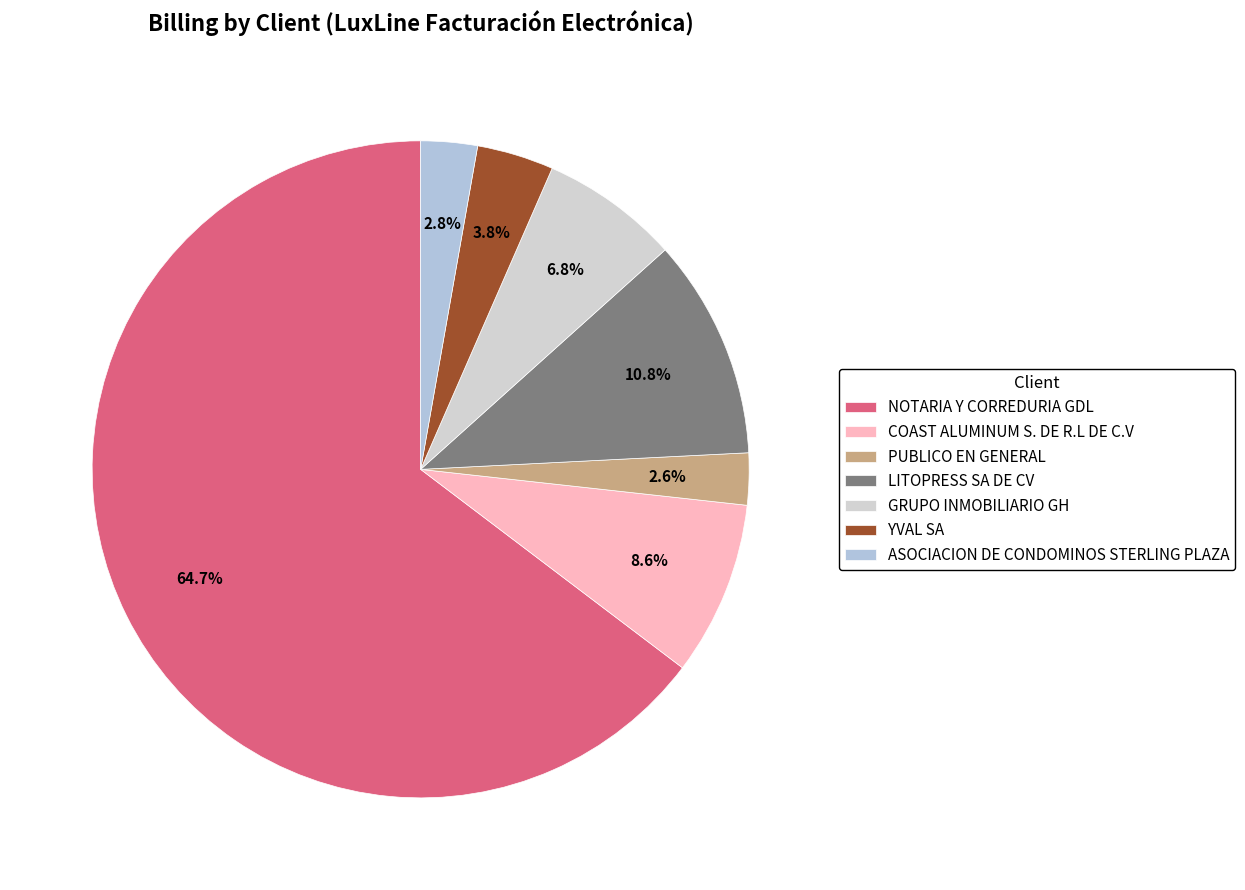

What percentage do PUBLICO EN GENERAL and YVAL SA together represent?

6.3%